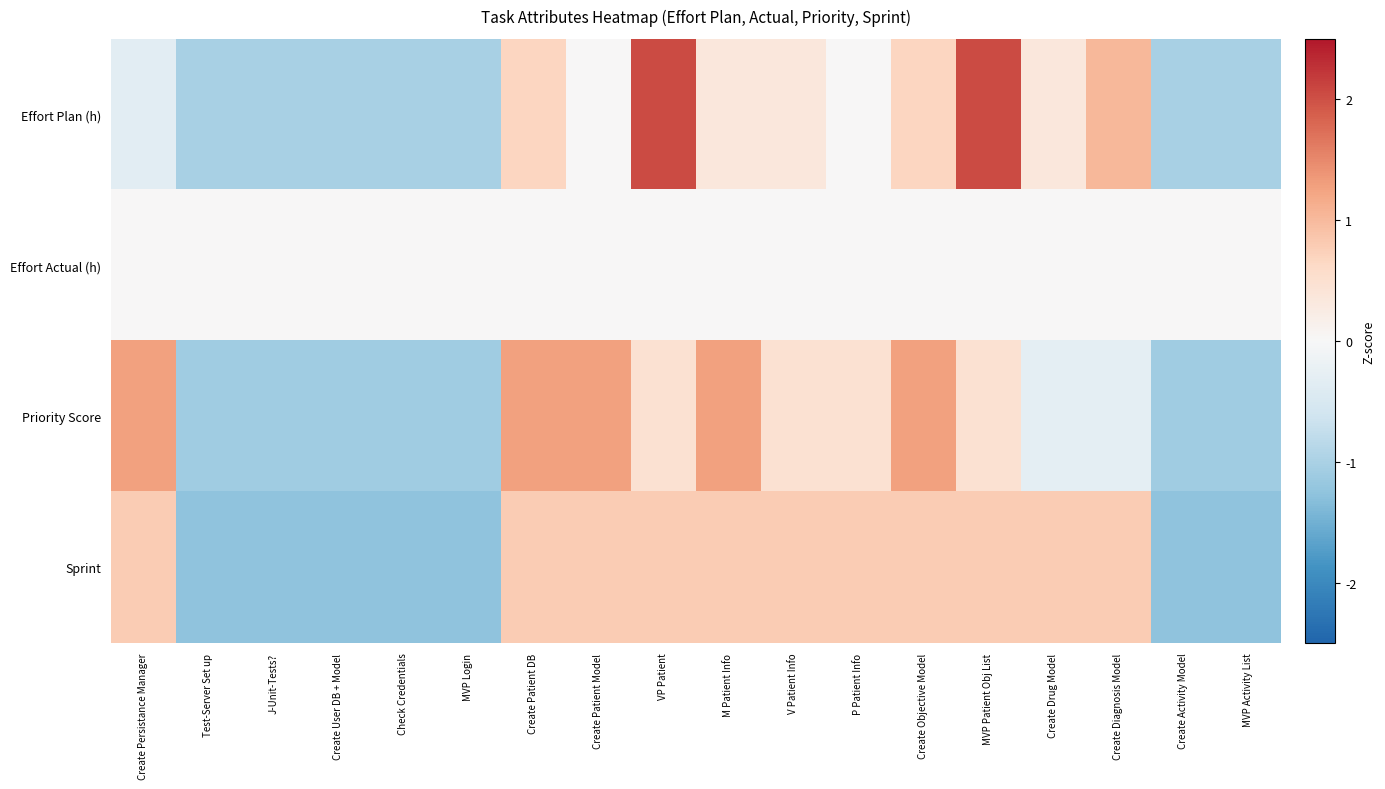

What is the spread (max minus min) of values at M Patient Info?

1.3